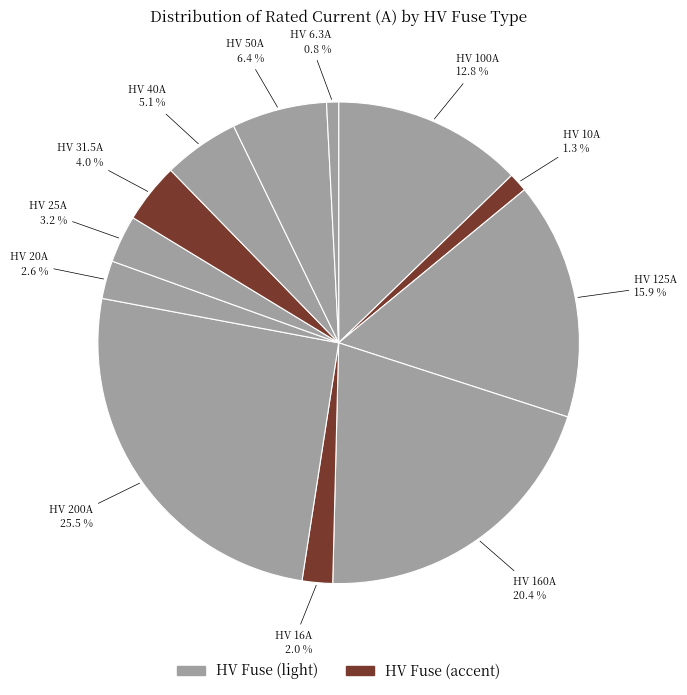

Count the number of slices in the pie.

12